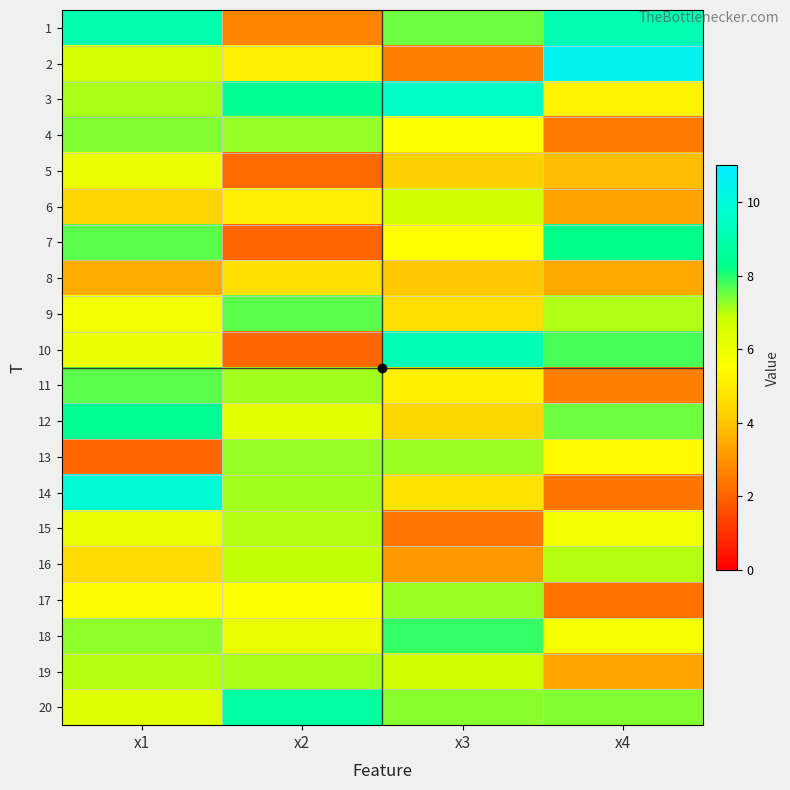

Reading right to left, transcribe all the data shown in this chart.

1: x4=9.1	x3=7.5	x2=2.7	x1=9.0
2: x4=10.5	x3=2.6	x2=5.1	x1=6.7
3: x4=5.2	x3=9.5	x2=8.5	x1=7.1
4: x4=2.5	x3=5.5	x2=7.2	x1=7.4
5: x4=3.8	x3=4.3	x2=2.2	x1=6.0
6: x4=3.3	x3=6.7	x2=5.1	x1=4.3
7: x4=8.3	x3=5.5	x2=2.1	x1=7.6
8: x4=3.4	x3=4.1	x2=4.7	x1=3.6
9: x4=7.1	x3=4.6	x2=7.6	x1=5.9
10: x4=7.8	x3=9.2	x2=2.1	x1=6.0
11: x4=2.6	x3=5.2	x2=7.2	x1=7.6
12: x4=7.5	x3=4.4	x2=6.2	x1=8.5
13: x4=5.4	x3=7.2	x2=7.3	x1=2.1
14: x4=2.4	x3=4.7	x2=7.2	x1=9.9
15: x4=5.9	x3=2.4	x2=7.0	x1=6.1
16: x4=7.0	x3=3.1	x2=6.9	x1=4.5
17: x4=2.3	x3=7.2	x2=5.6	x1=5.4
18: x4=5.7	x3=7.9	x2=6.0	x1=7.3
19: x4=3.3	x3=6.8	x2=7.1	x1=7.0
20: x4=7.4	x3=7.3	x2=8.8	x1=6.4